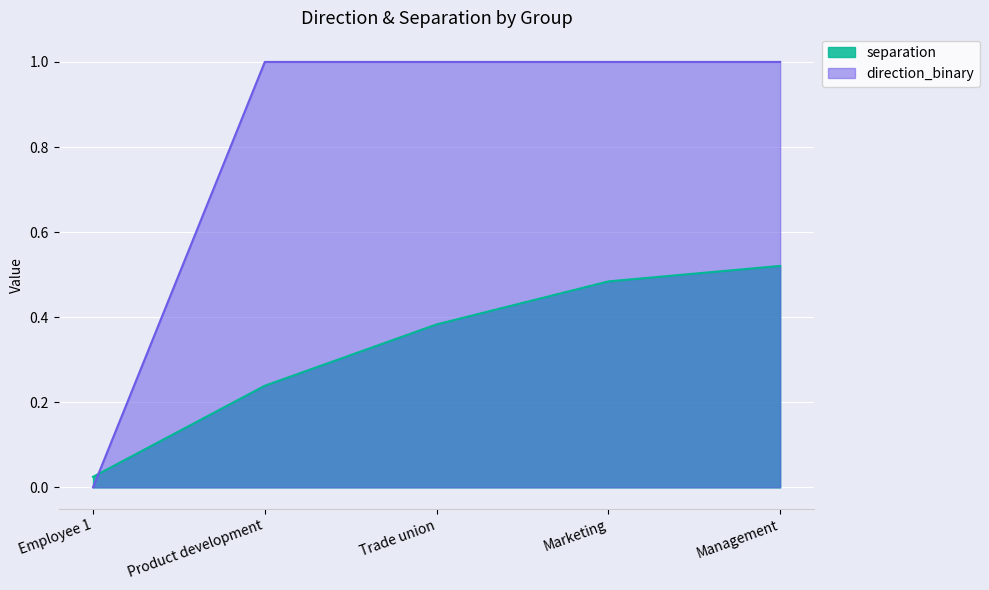

Between Management and Marketing, which is larger?

Management